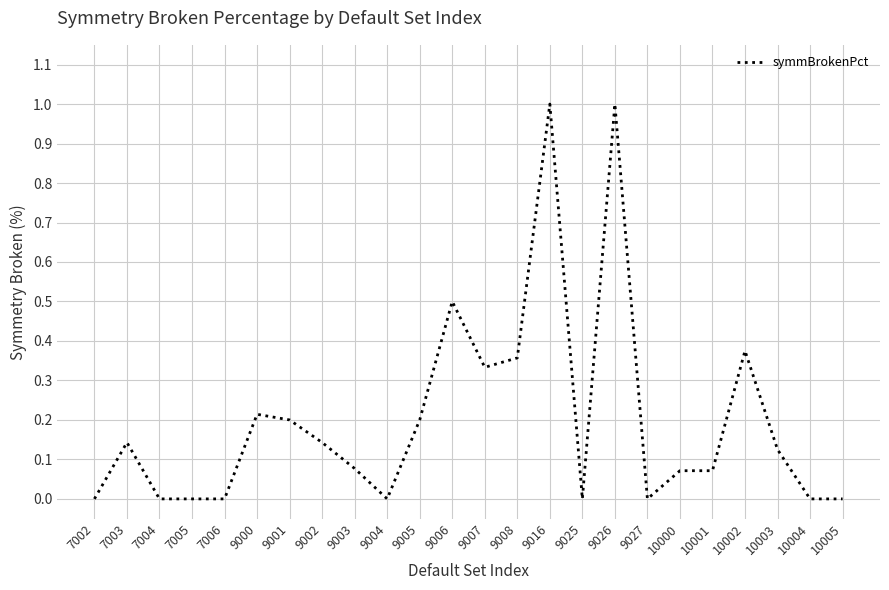

The chart shows a value of 0.2 at 9008. True or false?

False